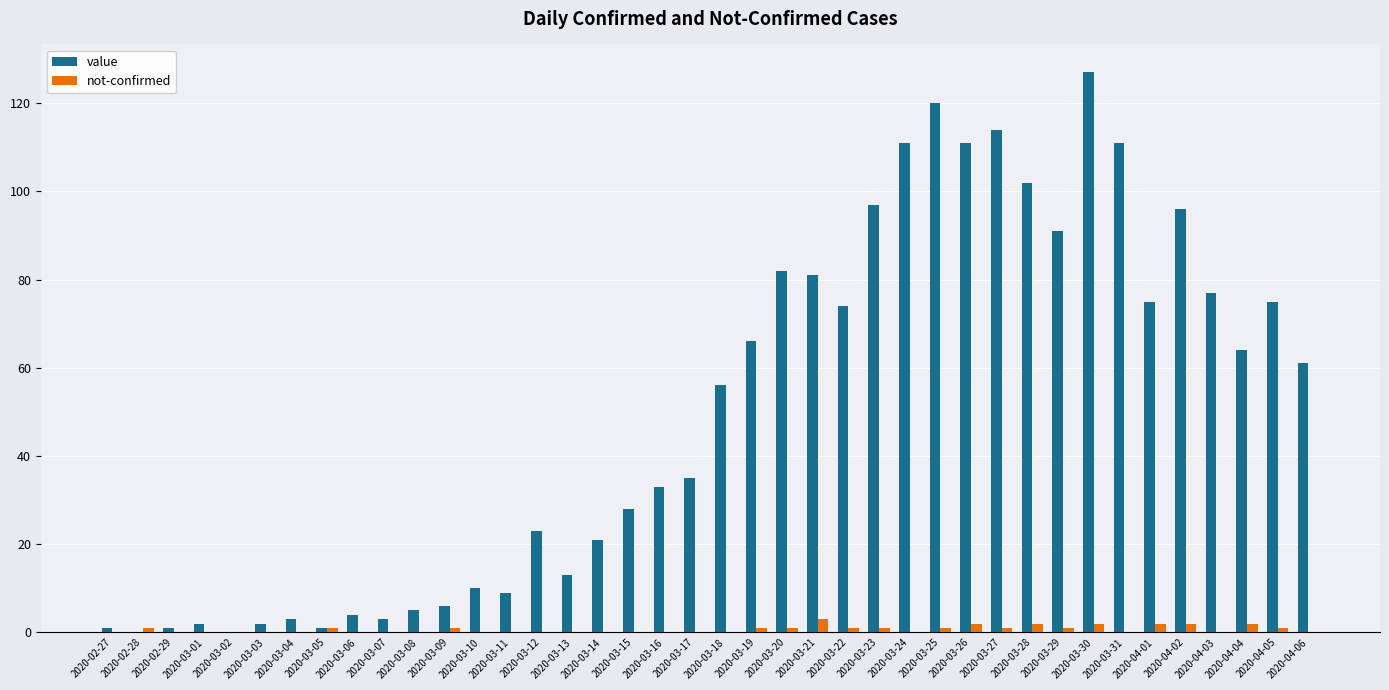

Between 2020-03-06 and 2020-03-24, which series saw the biggest shift?

value